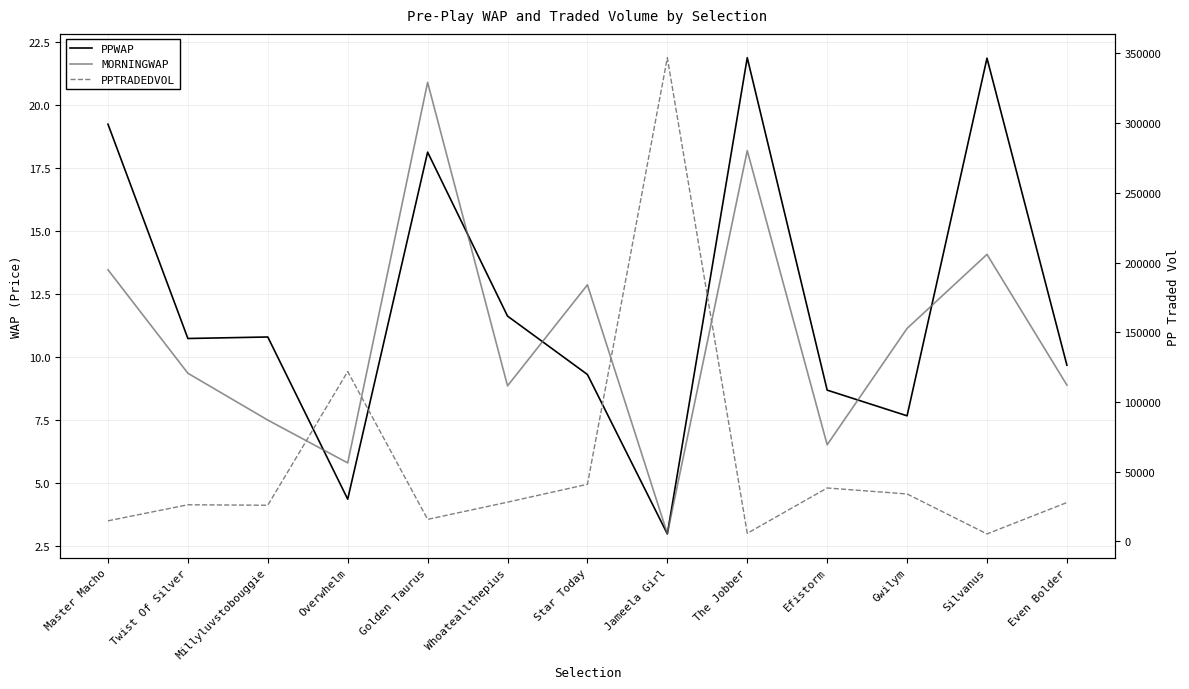

What is the value of the PPWAP point at the 5th from the left?

18.1